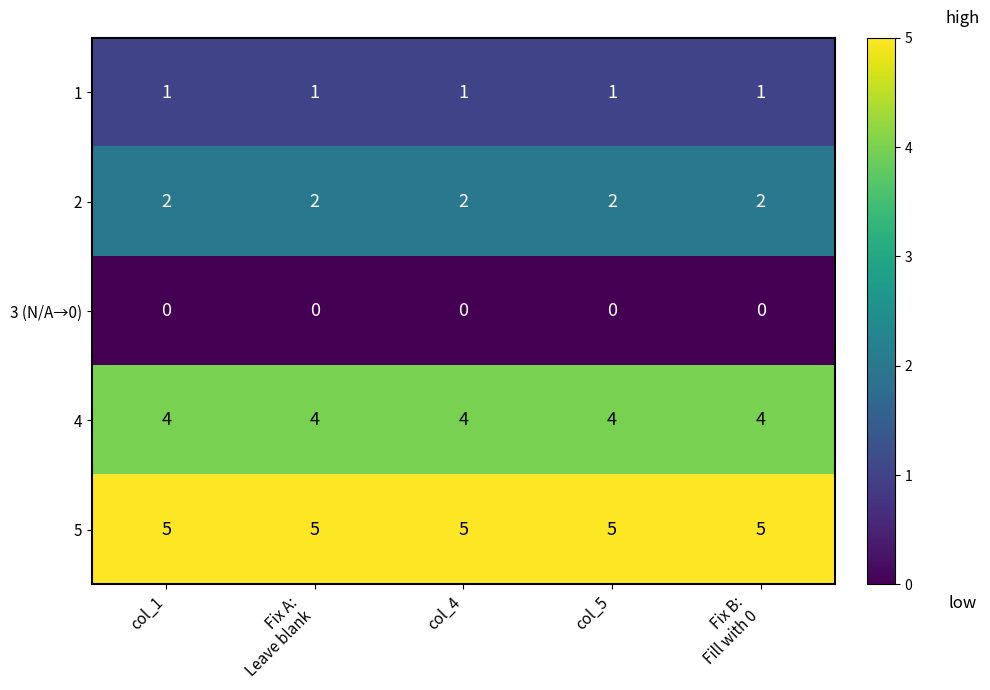

What is the spread (max minus min) of values at col_5?

5